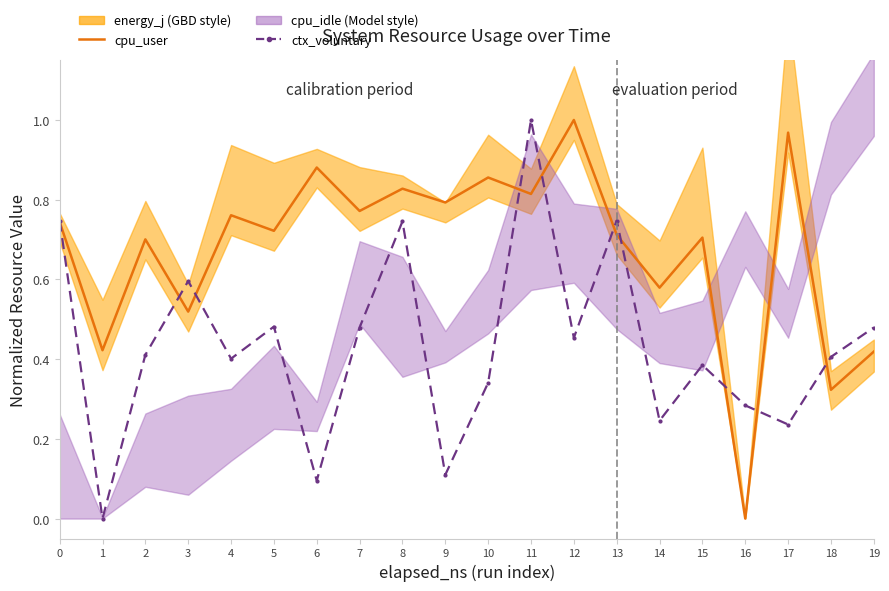

Reading left to right, what are all the values shown in this chart?

cpu_user: 0=0.7	1=0.4	2=0.7	3=0.5	4=0.8	5=0.7	6=0.9	7=0.8	8=0.8	9=0.8	10=0.9	11=0.8	12=1.0	13=0.7	14=0.6	15=0.7	16=0.0	17=1.0	18=0.3	19=0.4
ctx_voluntary: 0=0.7	1=0.0	2=0.4	3=0.6	4=0.4	5=0.5	6=0.1	7=0.5	8=0.7	9=0.1	10=0.3	11=1.0	12=0.5	13=0.7	14=0.2	15=0.4	16=0.3	17=0.2	18=0.4	19=0.5